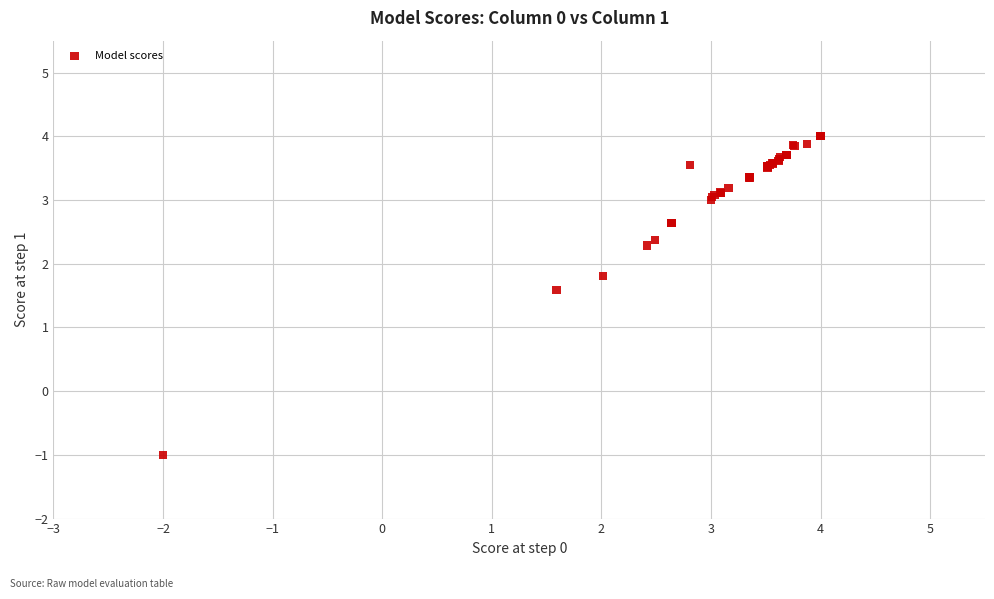

What Y value in the scatter plot is closest to 1?

1.6